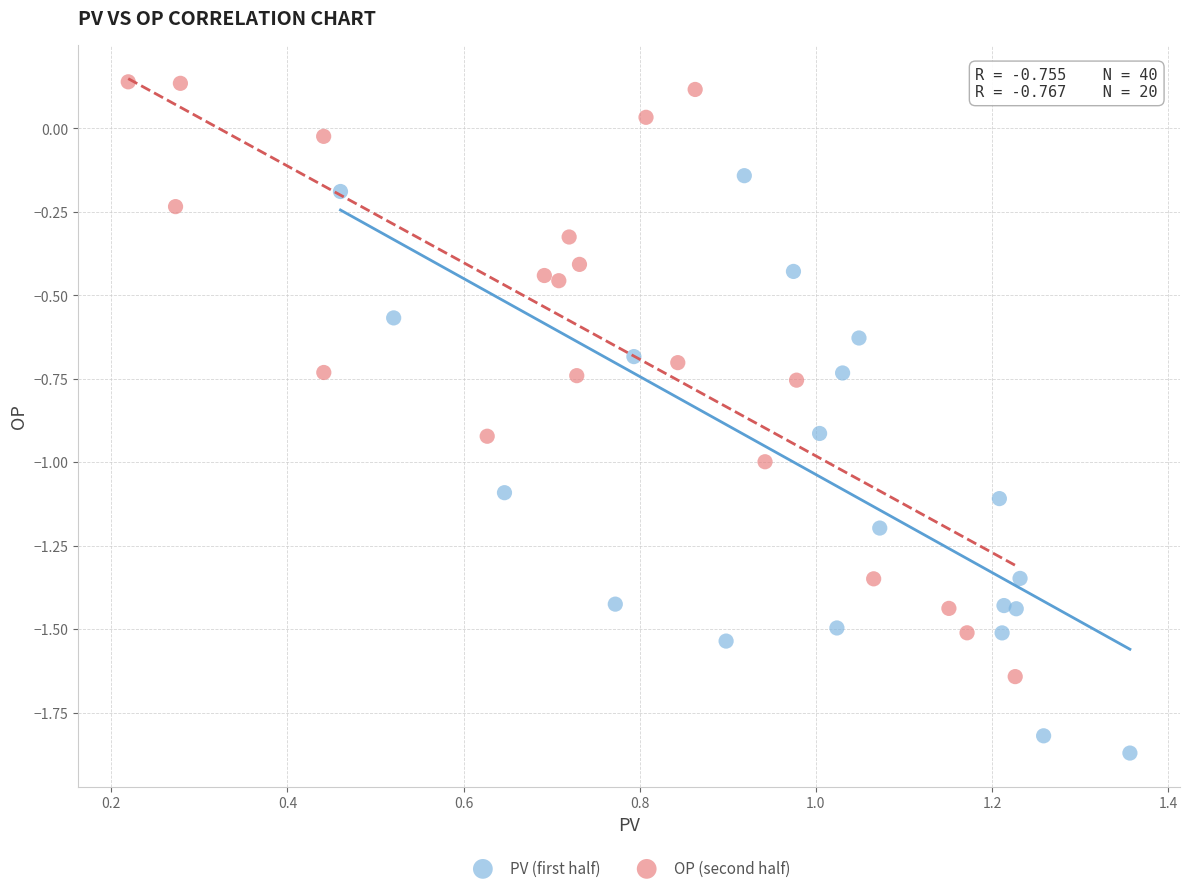

Which series contains the lowest Y value?

PV (first half)